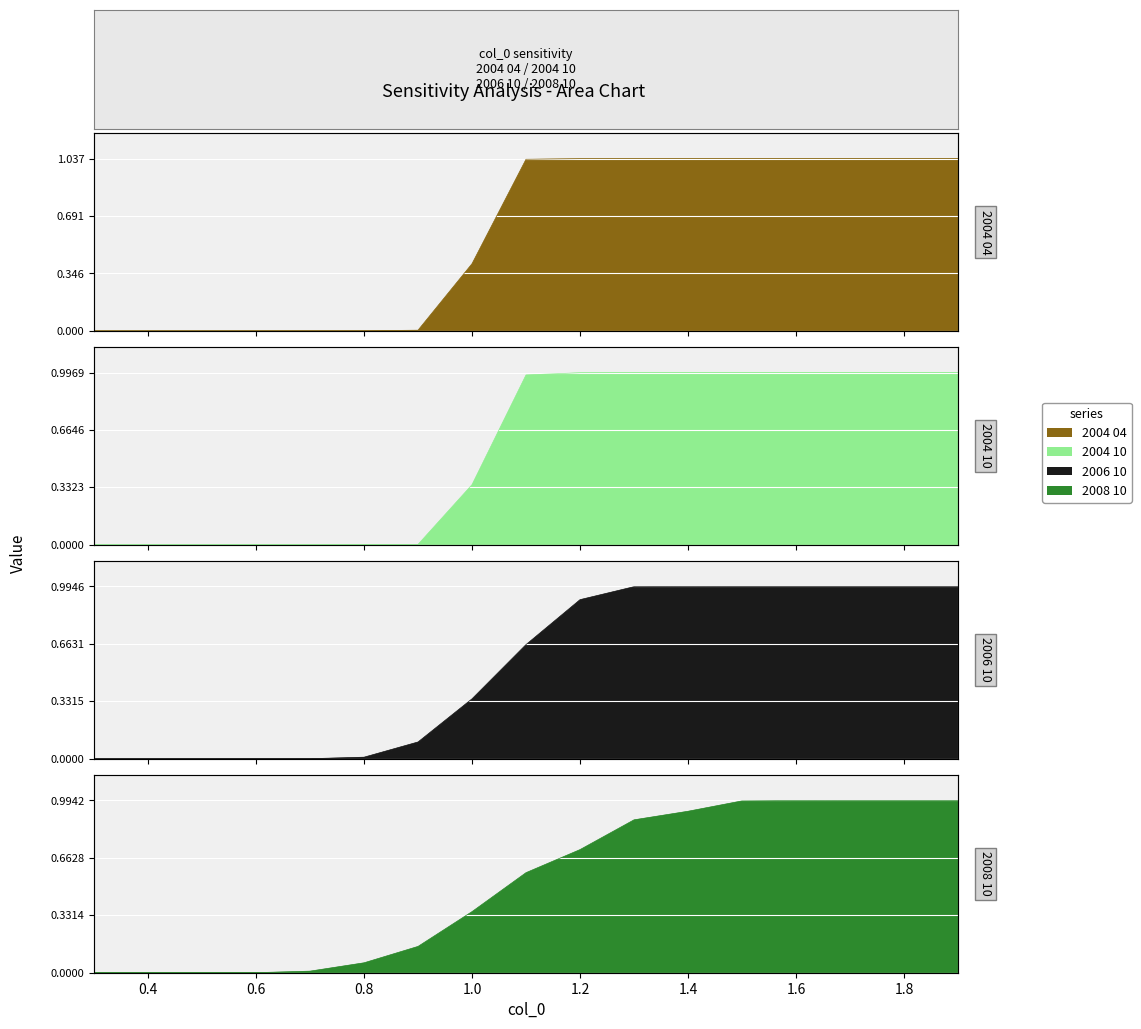

Reading left to right, transcribe all the data shown in this chart.

2004 04: 0.0	0.0	0.0	0.0	0.0	0.0	0.0	0.4	1.0	1.0	1.0	1.0	1.0	1.0	1.0	1.0	1.0
2004 10: 0.0	0.0	0.0	0.0	0.0	0.0	0.0	0.3	1.0	1.0	1.0	1.0	1.0	1.0	1.0	1.0	1.0
2006 10: 0.0	0.0	0.0	0.0	0.0	0.0	0.1	0.3	0.7	0.9	1.0	1.0	1.0	1.0	1.0	1.0	1.0
2008 10: 0.0	0.0	0.0	0.0	0.0	0.1	0.2	0.4	0.6	0.7	0.9	0.9	1.0	1.0	1.0	1.0	1.0